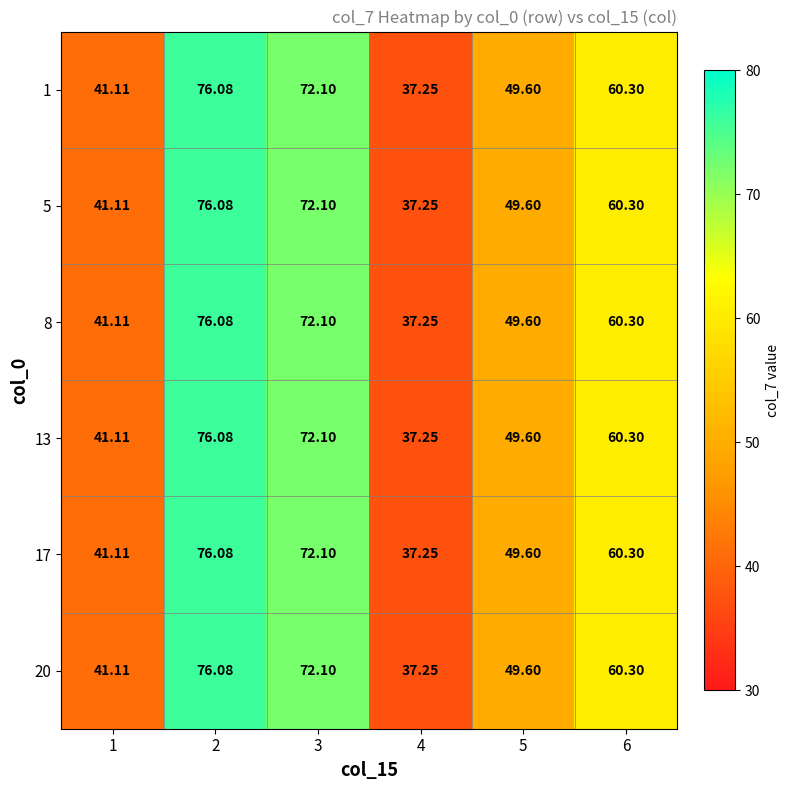

Count the number of data series in this chart.

6